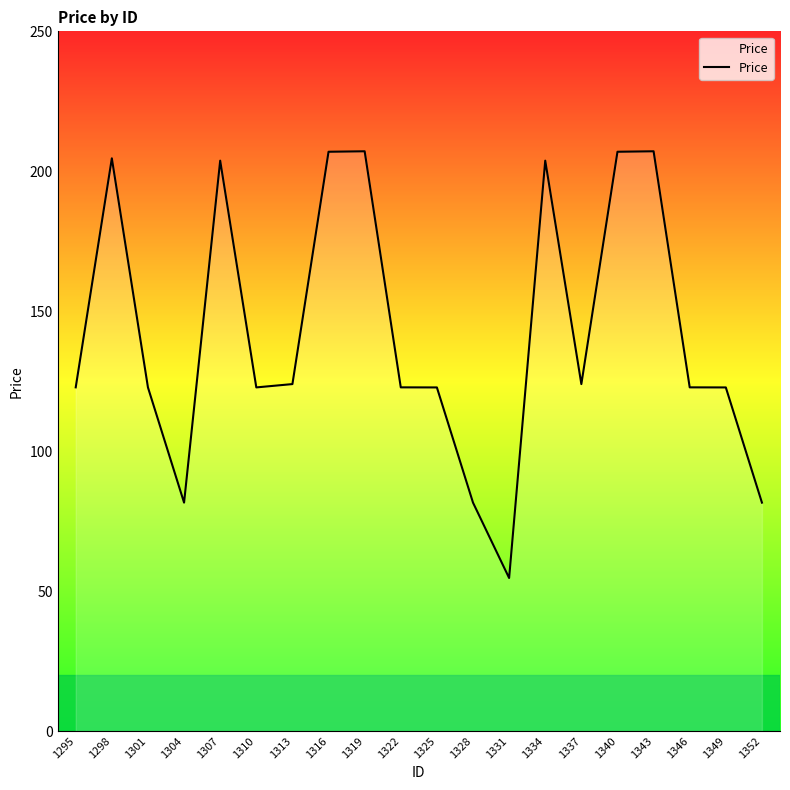

What is the difference between the values at 1301 and 1304?

41.2